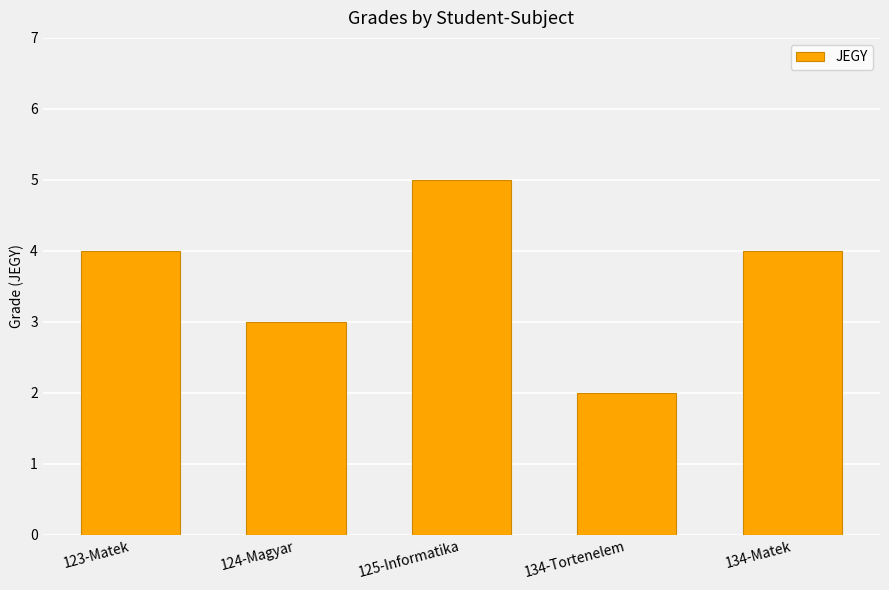

The chart shows a value of 3 at 124-Magyar. True or false?

True